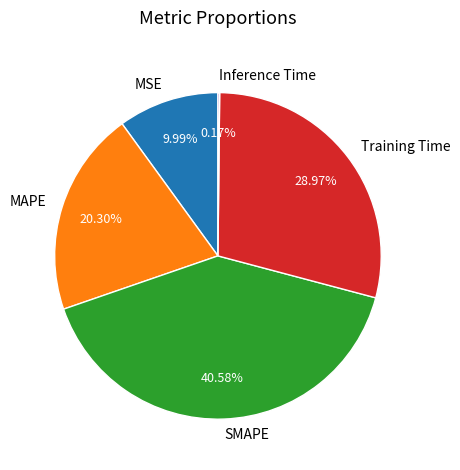

Which slice is the largest?

SMAPE